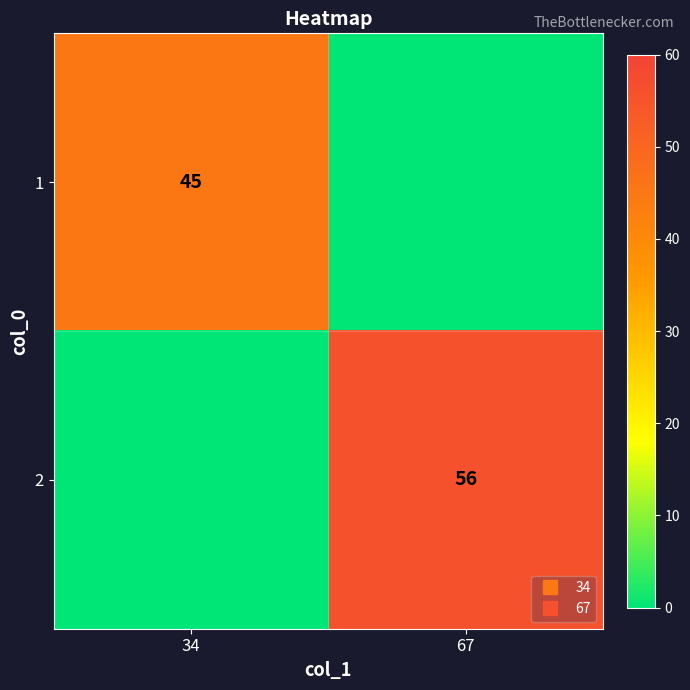

What is the approximate value of 2 at 67, to the nearest 5?

55